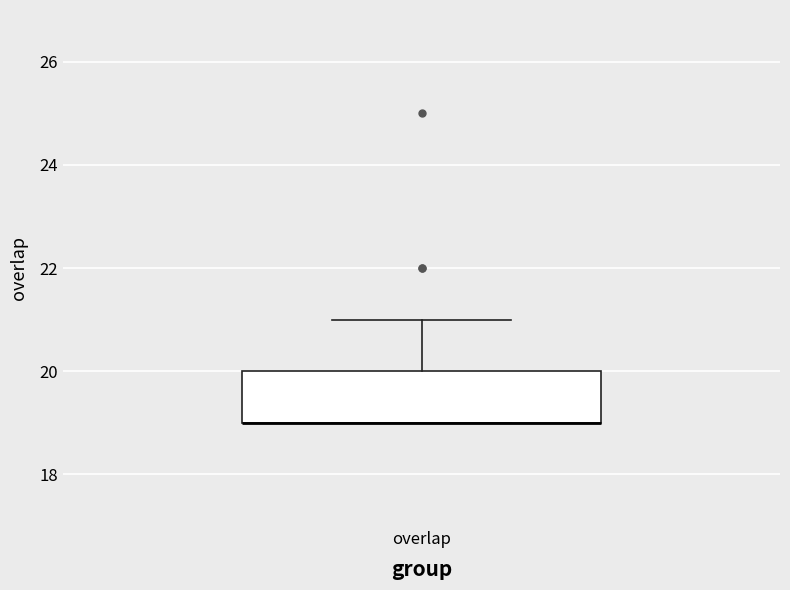

Read this box plot against the y-axis: the position of the median line, the range covered by the box, and the ends of both whiskers. The values are not printed on the chart, so give them approximately, as read against the axis.

median 19 (drawn on the box's lower edge), box 19 to 20, whiskers 19 to 21